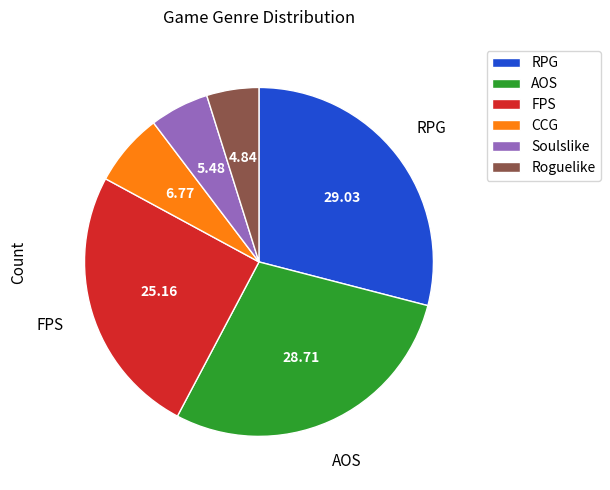

Do FPS and AOS together represent more than half of the pie?

Yes